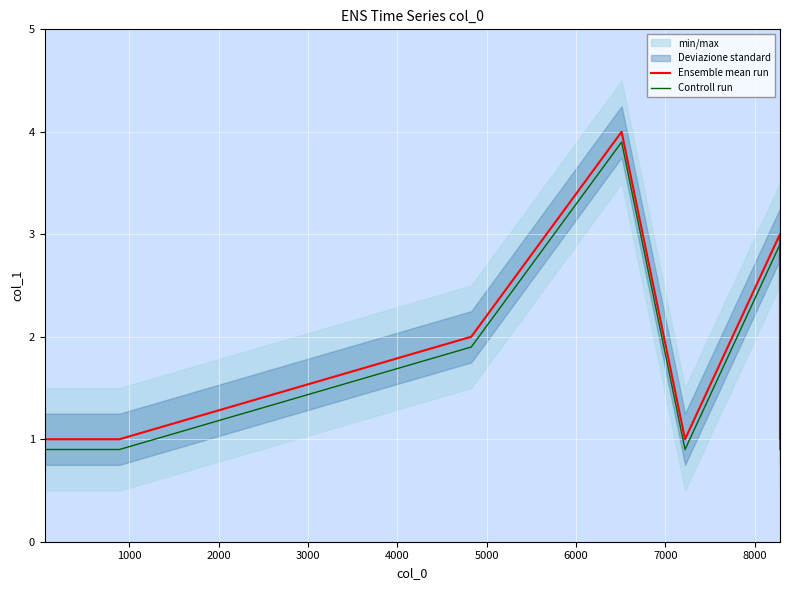

What is the minimum value for Ensemble mean run?

1.0